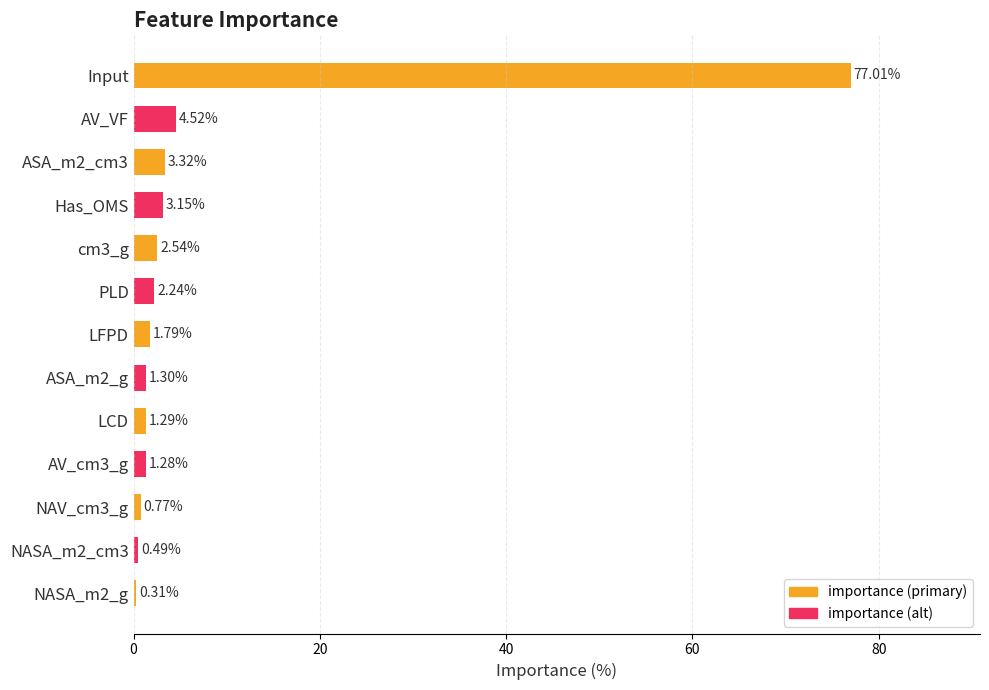

List the labels in order of value, largest first.

Input, AV_VF, ASA_m2_cm3, Has_OMS, cm3_g, PLD, LFPD, ASA_m2_g, LCD, AV_cm3_g, NAV_cm3_g, NASA_m2_cm3, NASA_m2_g